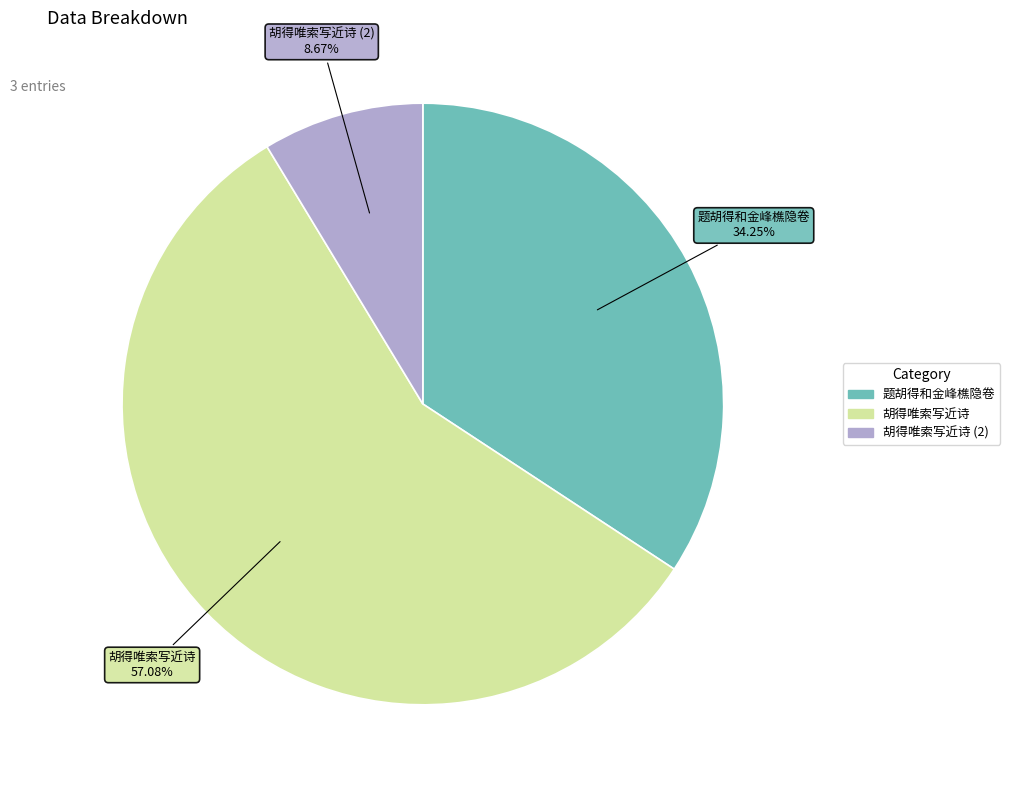

Is there a majority slice in this chart?

Yes